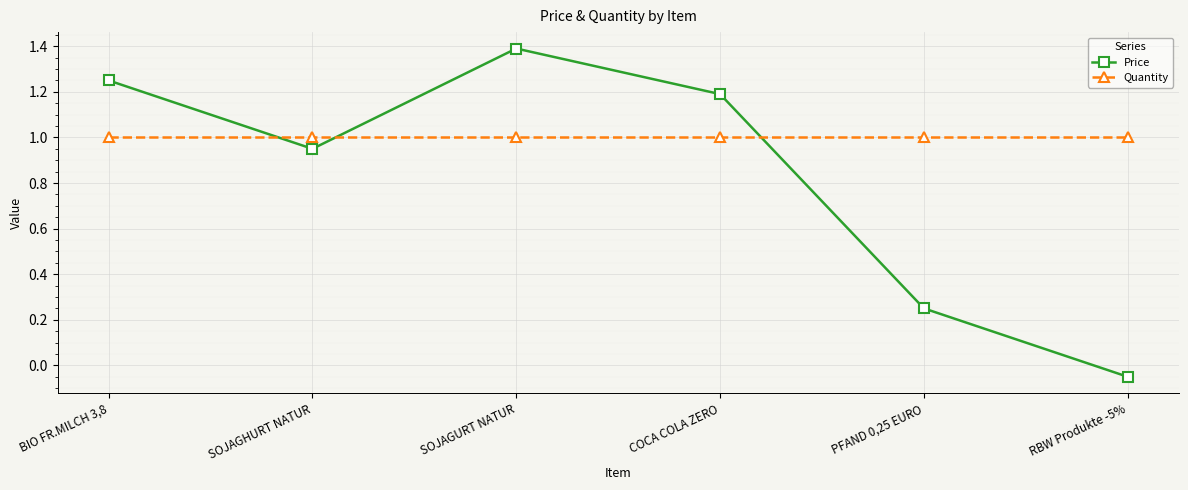

At which label does Price reach its minimum?

RBW Produkte -5%